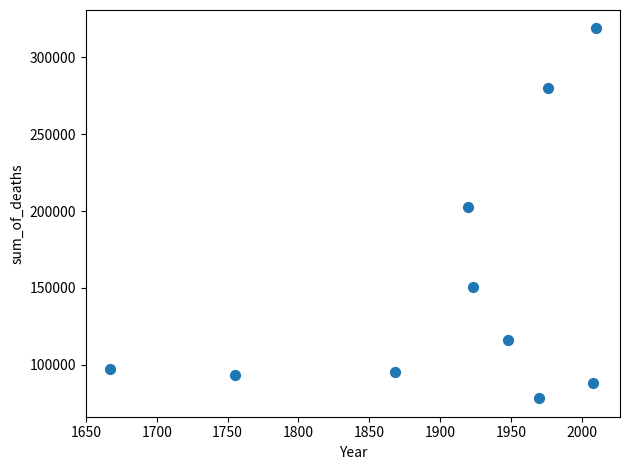

What is the average X value?

1904